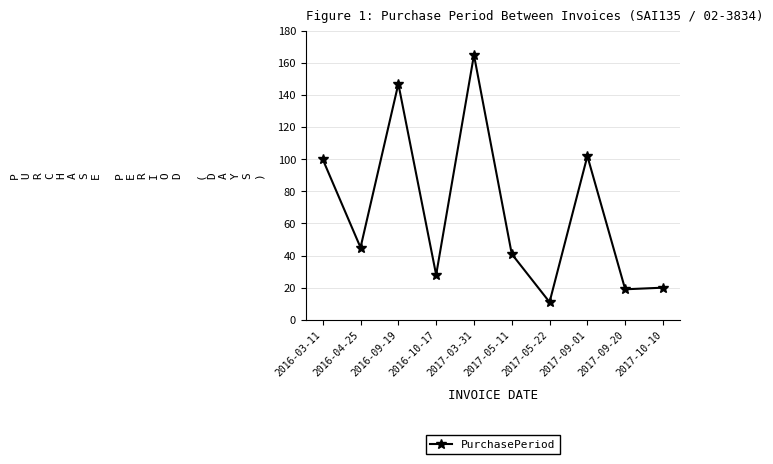

What is the label of the 9th point from the right?

2016-04-25